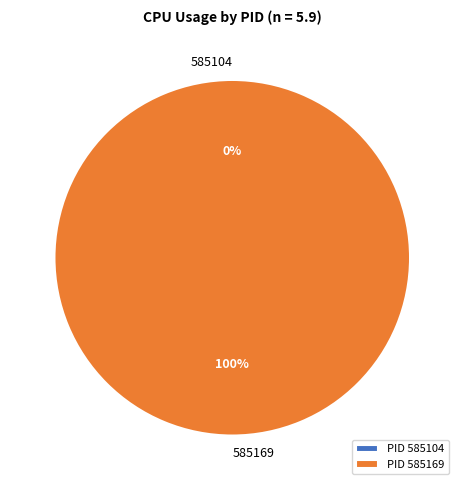

What is the change in value from 585104 to 585169?

+5.9